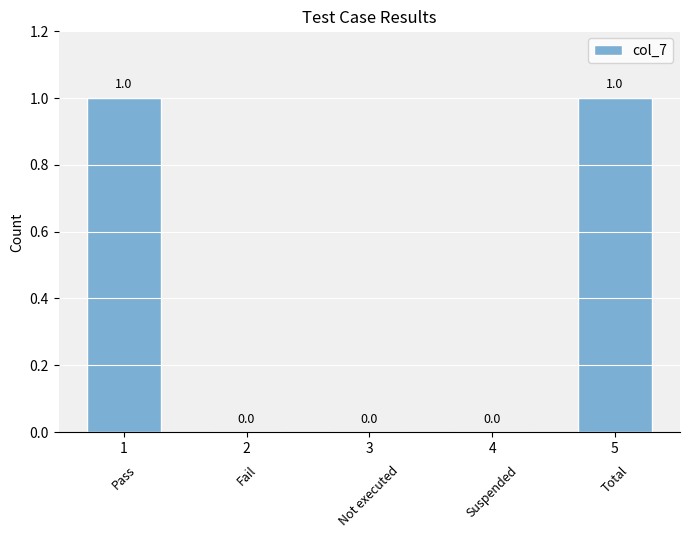

Reading right to left, transcribe all the data shown in this chart.

1	0	0	0	1